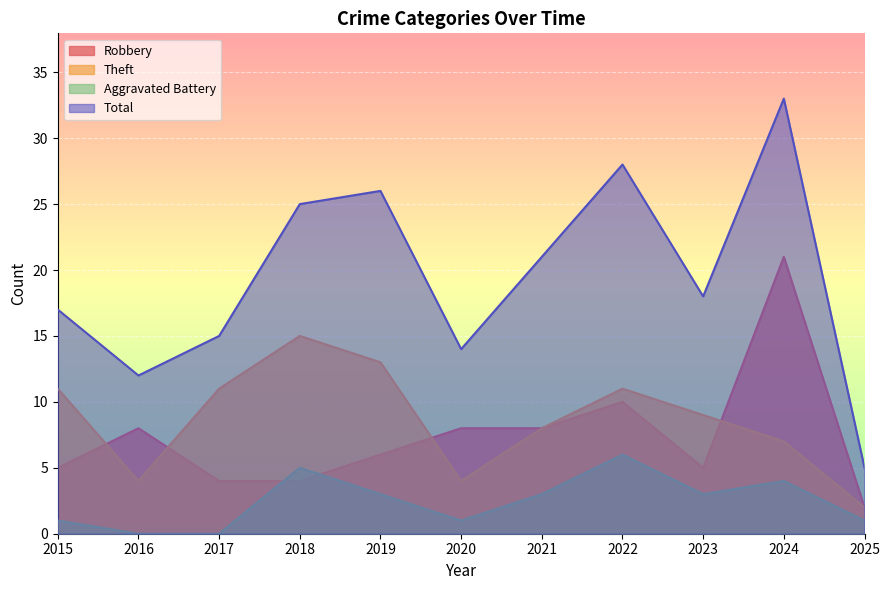

Rank the categories by Total value from lowest to highest.

2025, 2016, 2020, 2017, 2015, 2023, 2021, 2018, 2019, 2022, 2024